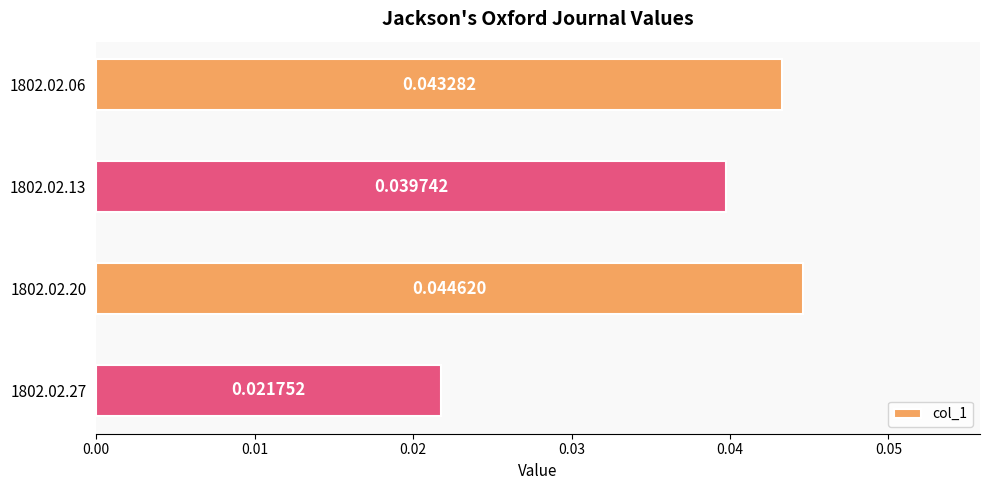

Between 1802.02.06 and 1802.02.20, which is larger?

1802.02.20